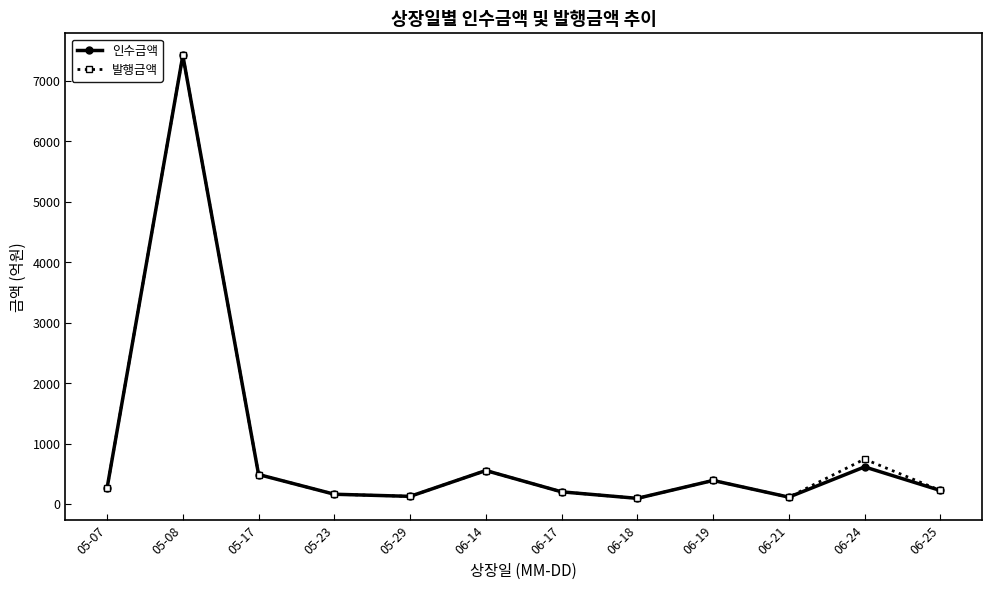

What position from the left is 06-25?

12